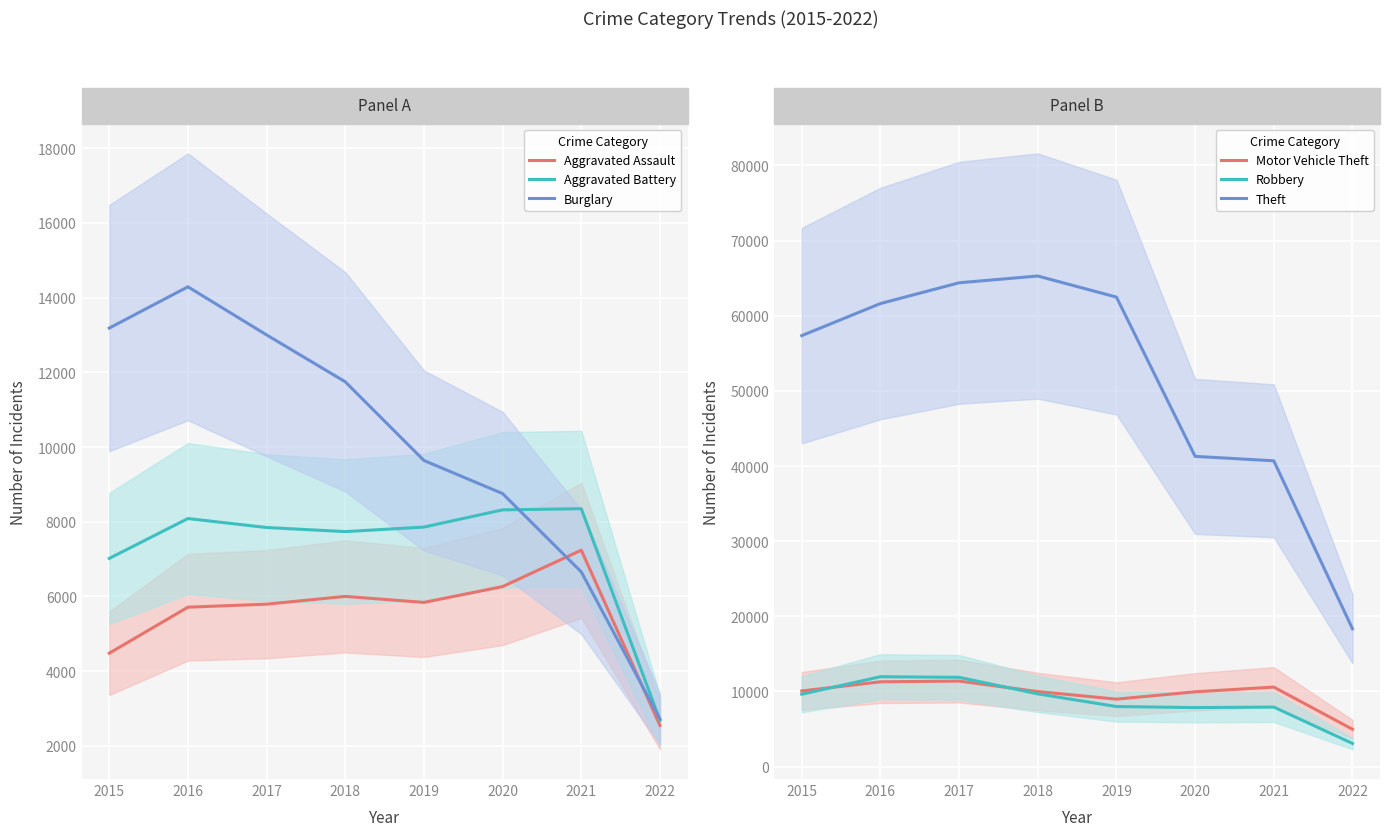

List the series in order of their peak value, highest first.

Theft, Burglary, Robbery, Motor Vehicle Theft, Aggravated Battery, Aggravated Assault